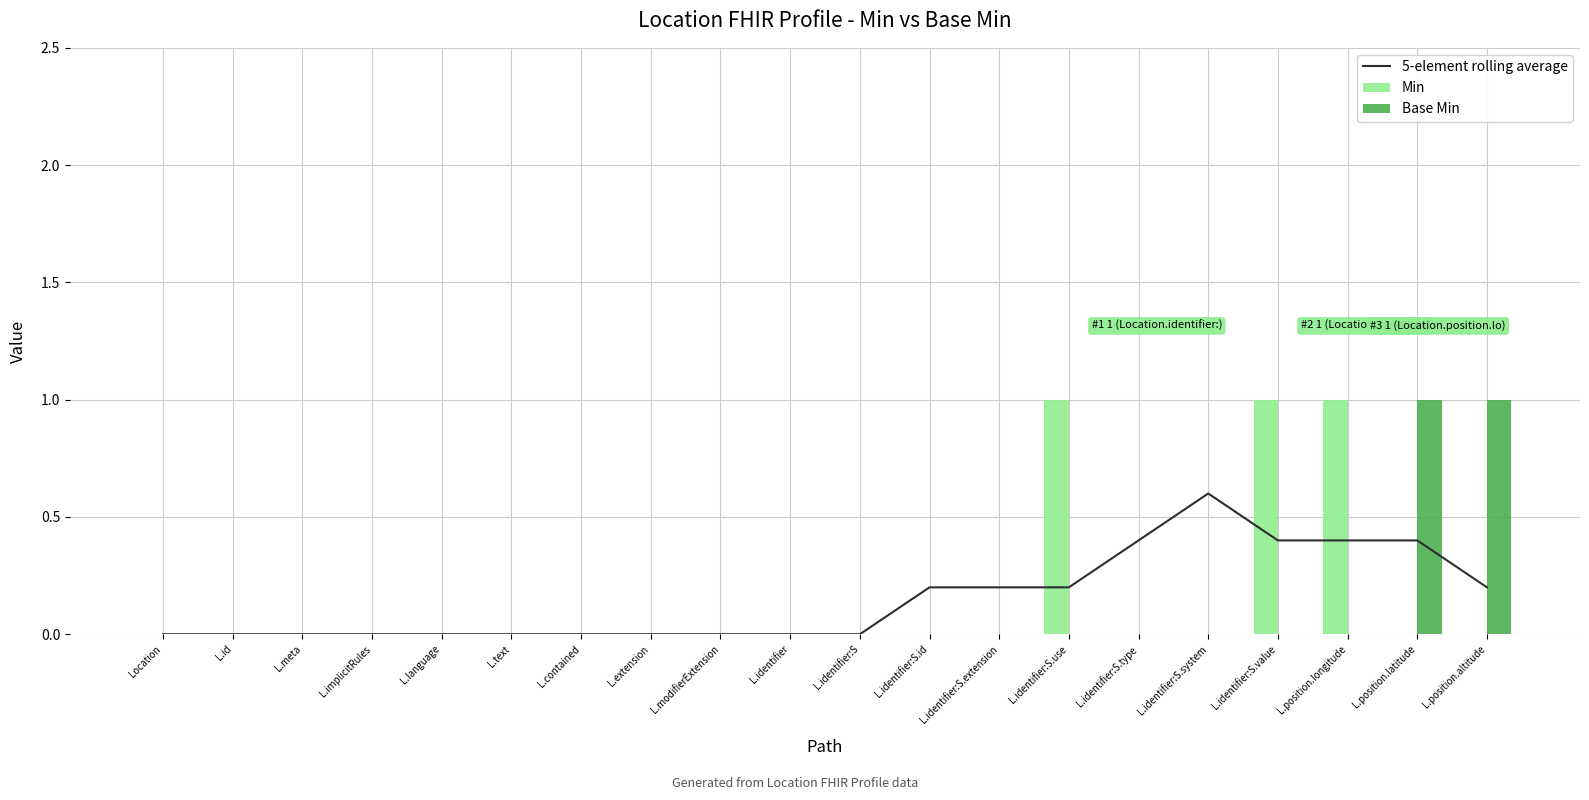

What is the difference between the maximum and second lowest values in the Min series?

1.0